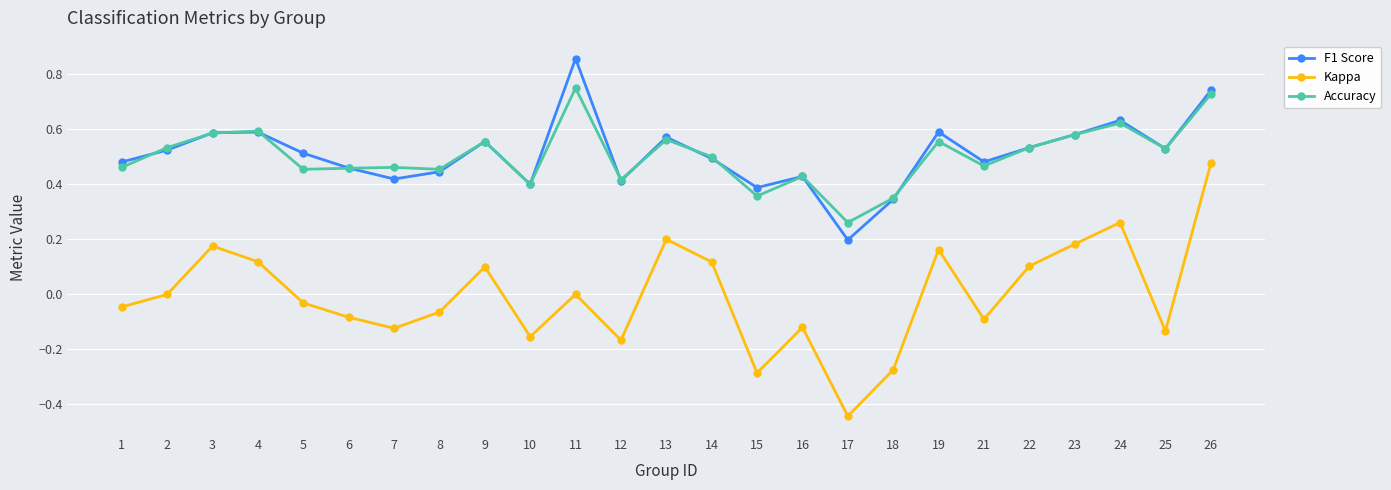

The Kappa series shows 0.2 at 23. True or false?

True